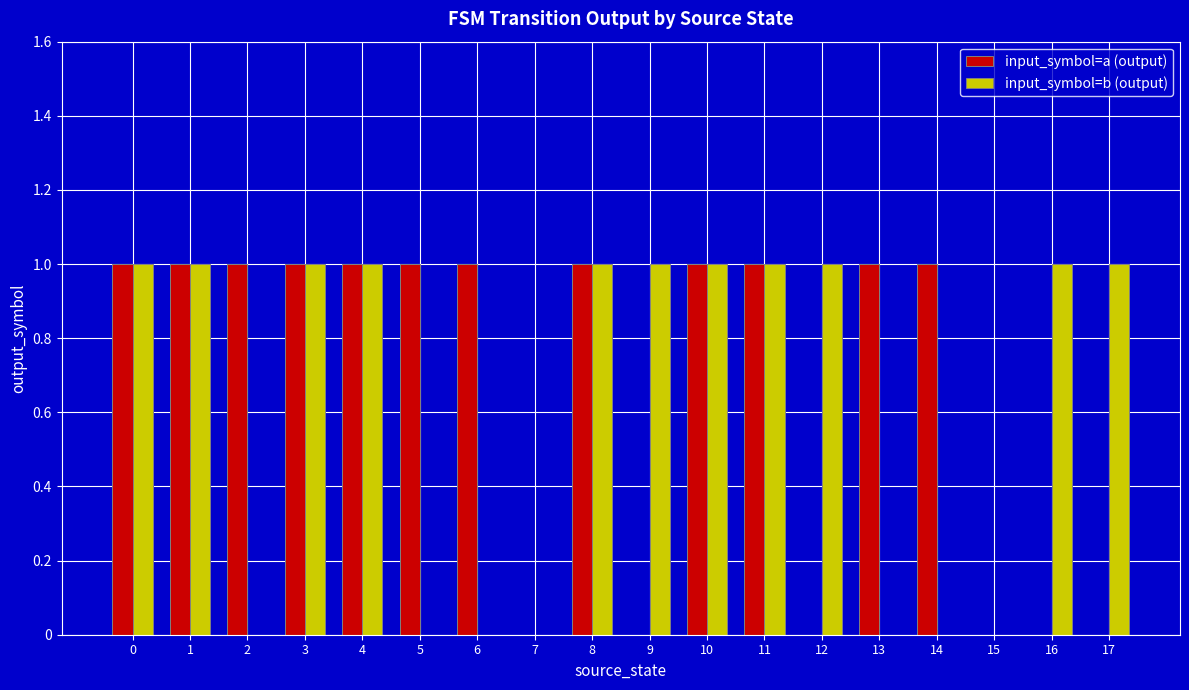

The input_symbol=a (output) series shows 0 at 9. True or false?

True